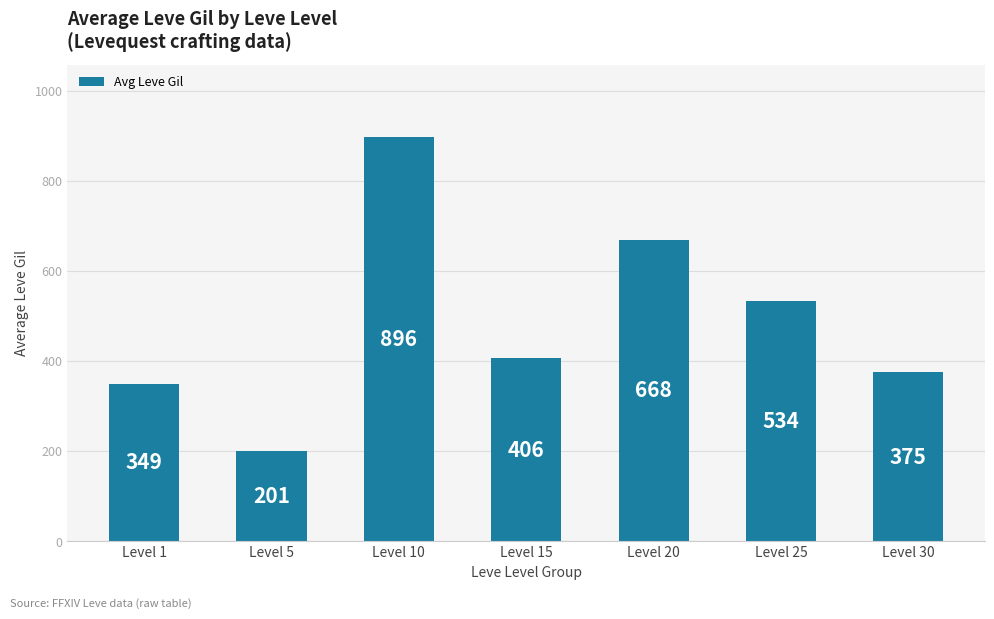

How many values are below 406?

3